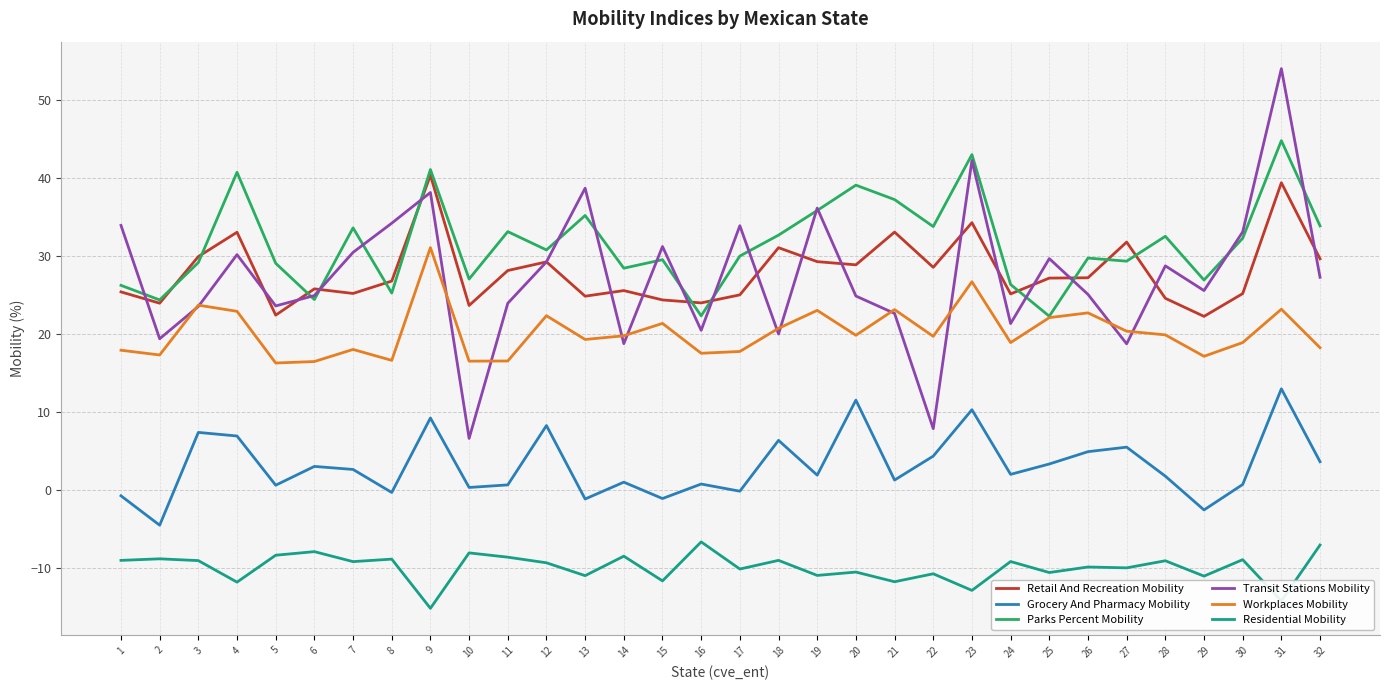

At which label does Workplaces Mobility first exceed 19?

3